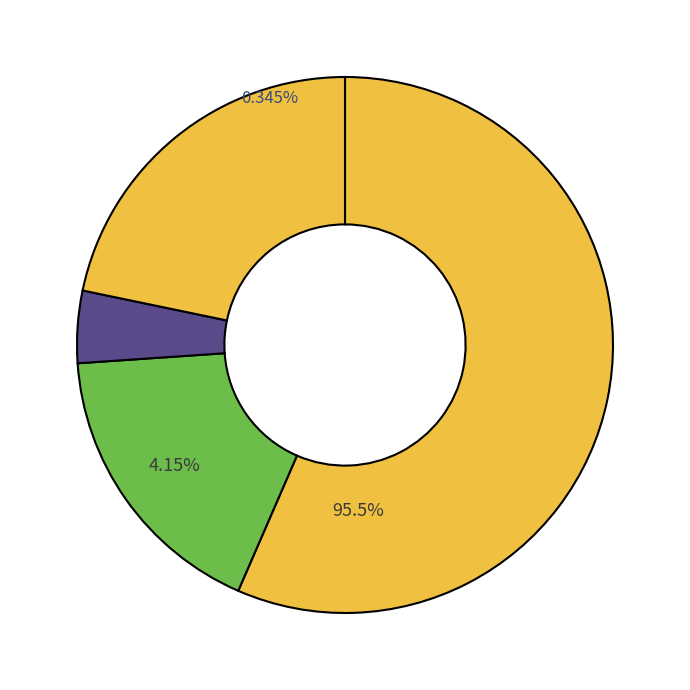

Is there any slice that represents more than half of the pie?

Yes